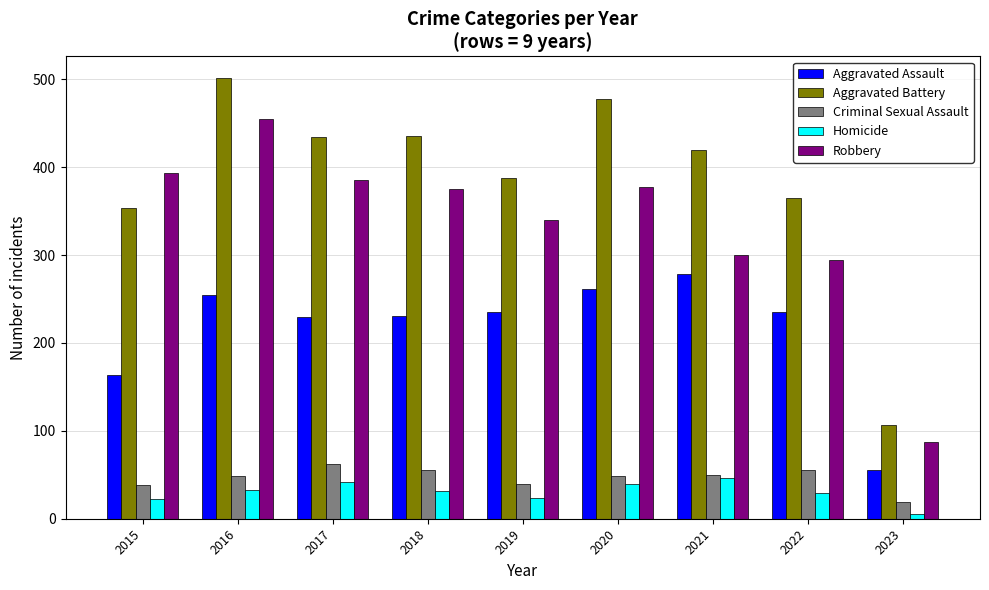

How many bars are there in total?

45